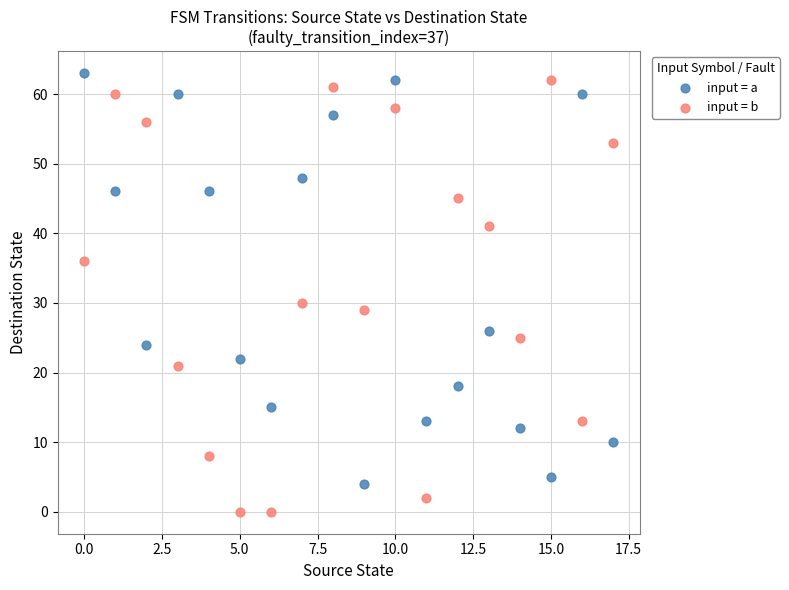

What are all the series names shown in the legend?

input = a, input = b